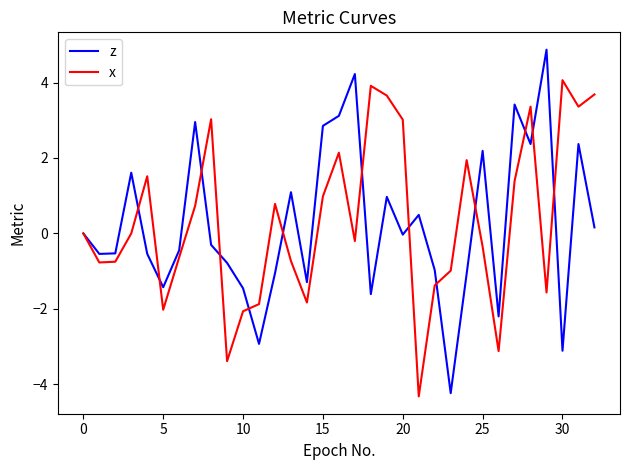

What is the greatest value displayed?

4.9